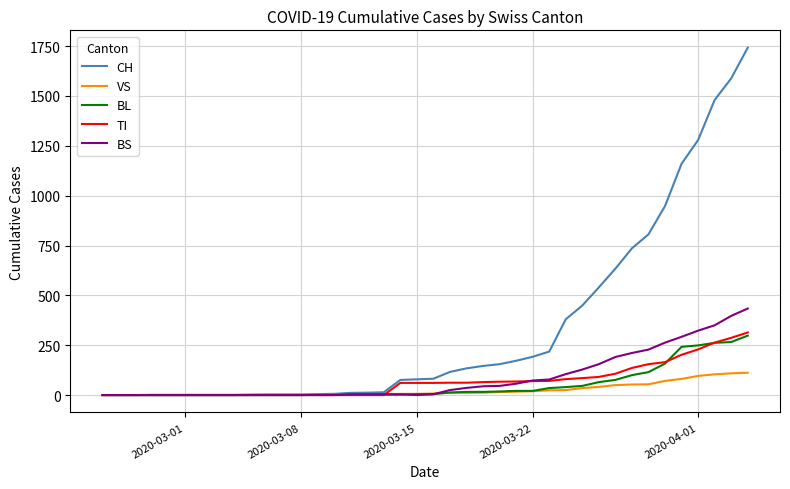

Which series has the largest total across all categories?

CH